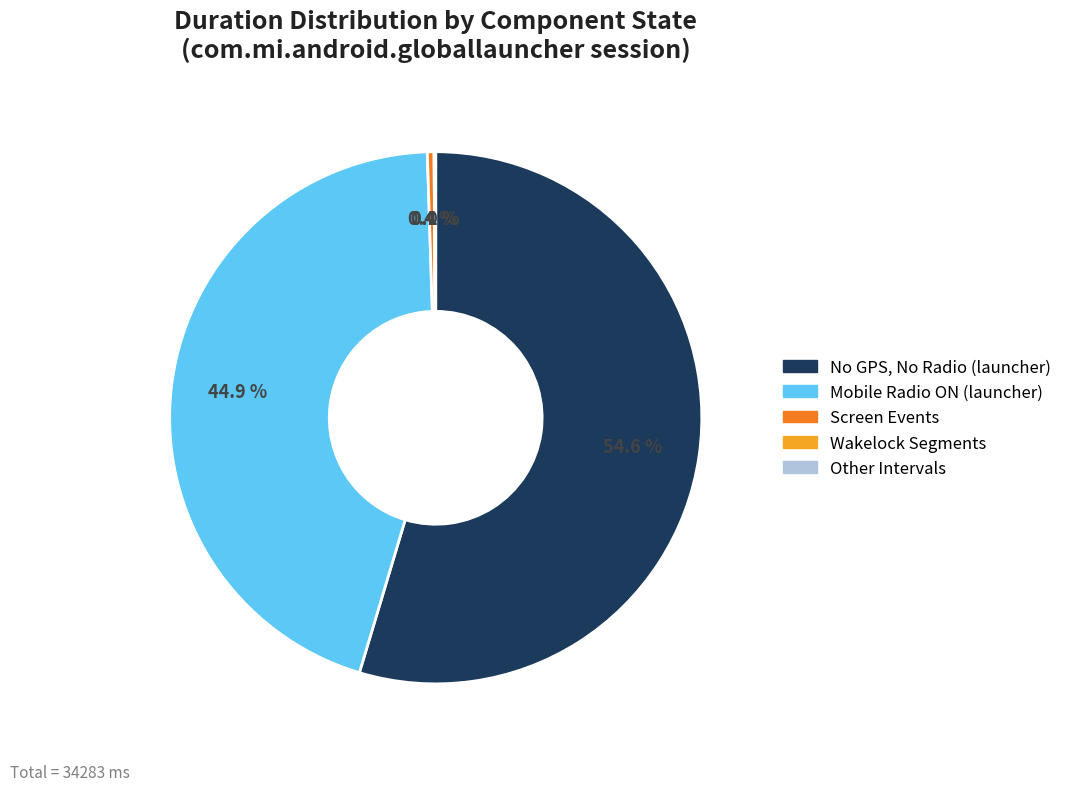

Does any single category account for the majority?

Yes